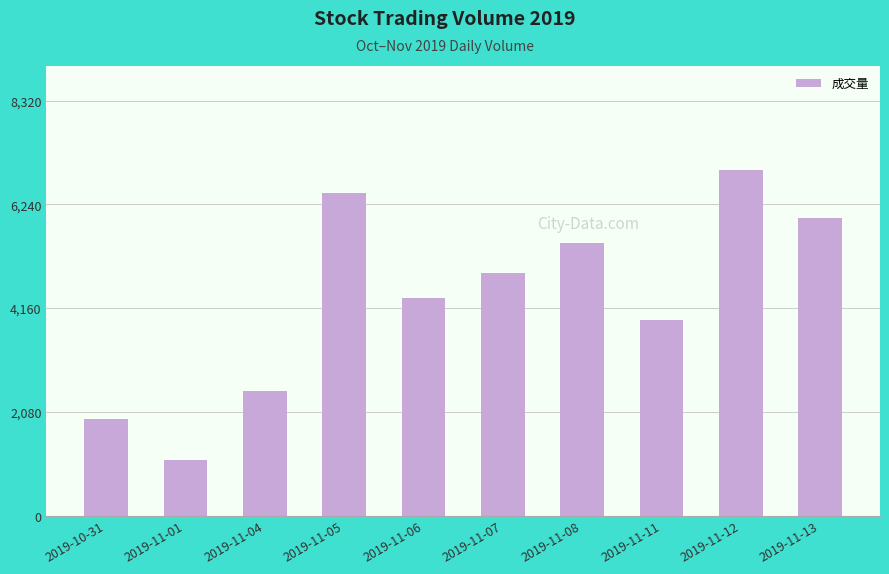

Reading right to left, what are all the values shown in this chart?

2019-11-13=5969	2019-11-12=6934	2019-11-11=3913	2019-11-08=5472	2019-11-07=4857	2019-11-06=4358	2019-11-05=6475	2019-11-04=2499	2019-11-01=1122	2019-10-31=1930